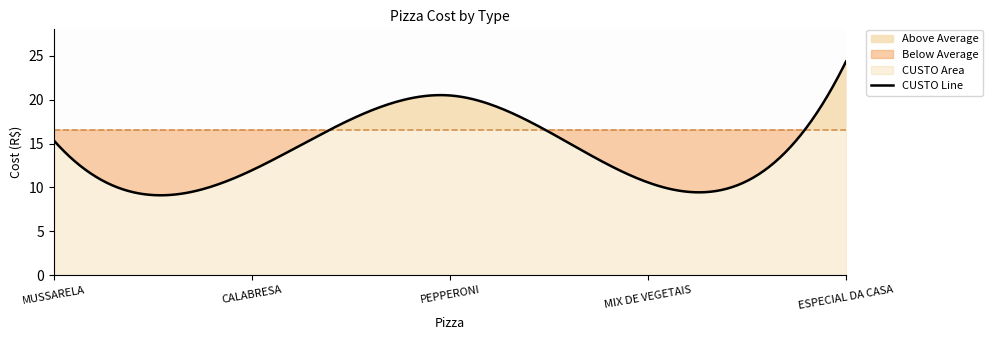

Reading left to right, transcribe all the data shown in this chart.

15.4	11.9	20.5	10.6	24.4